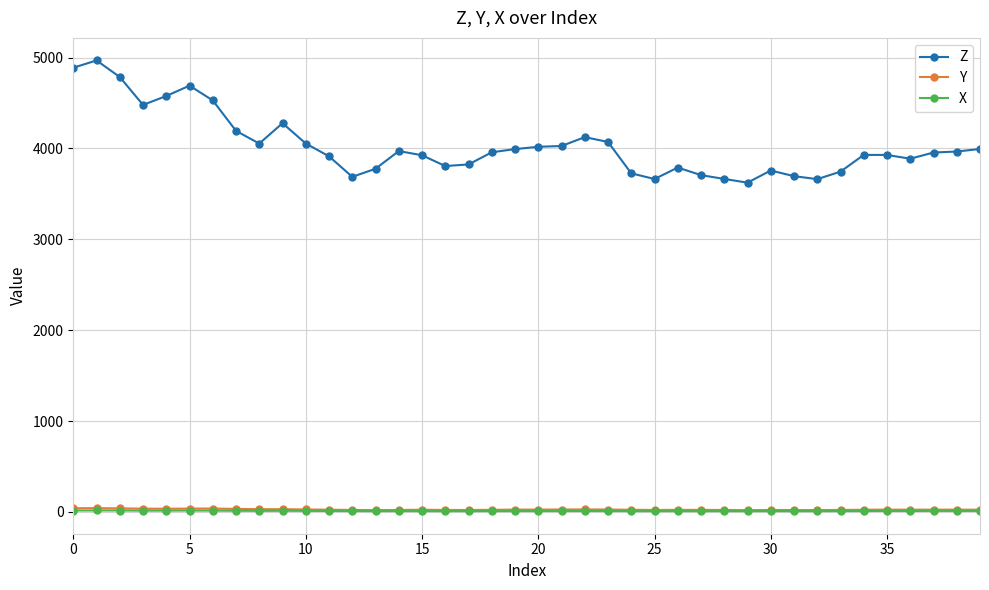

Which series has the largest total across all categories?

Z